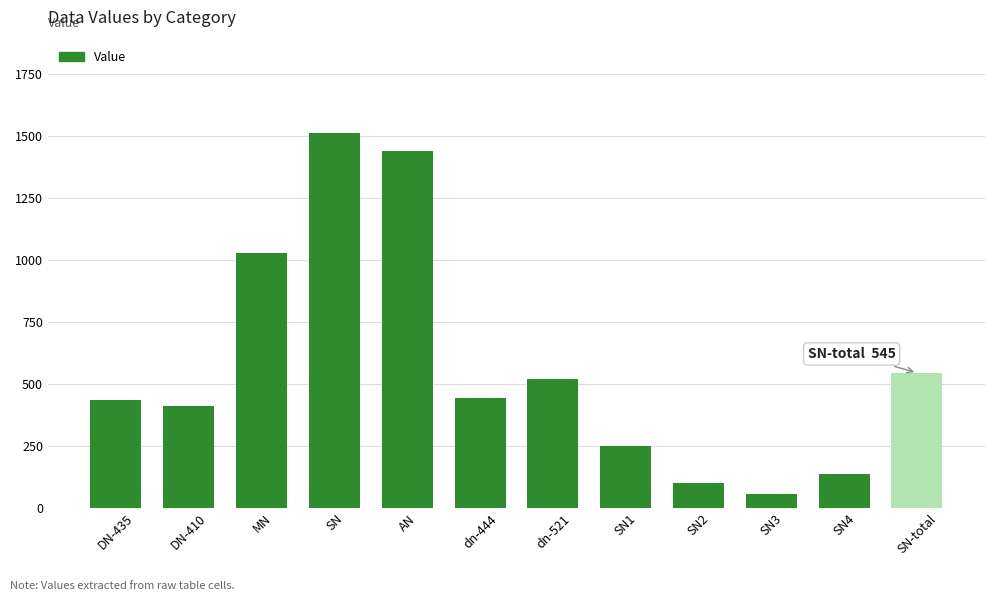

What is the difference between the values at dn-444 and SN-total?

101